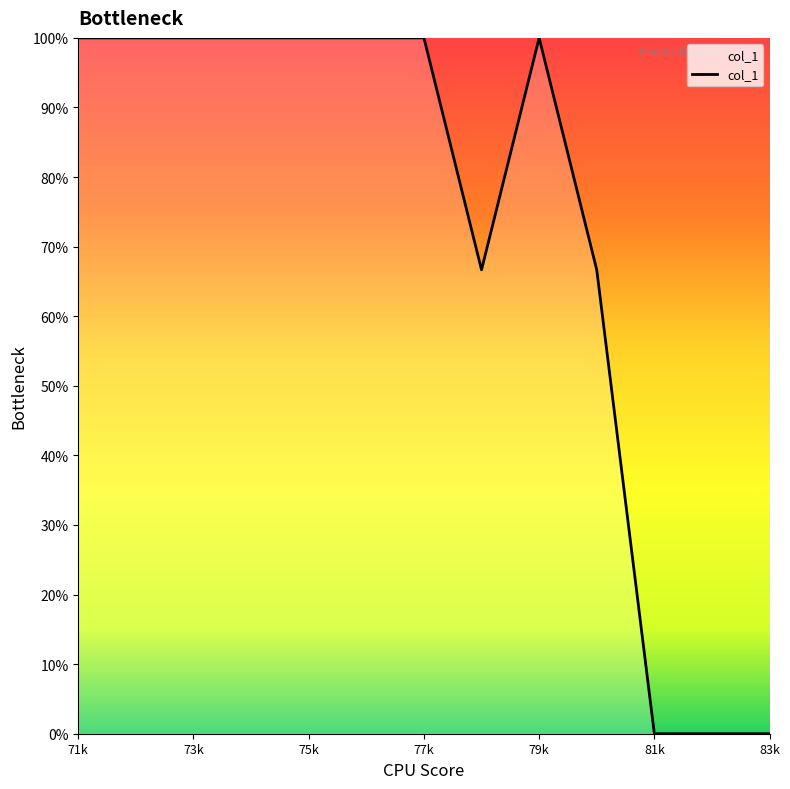

What is the difference between the maximum and minimum values?

100.0